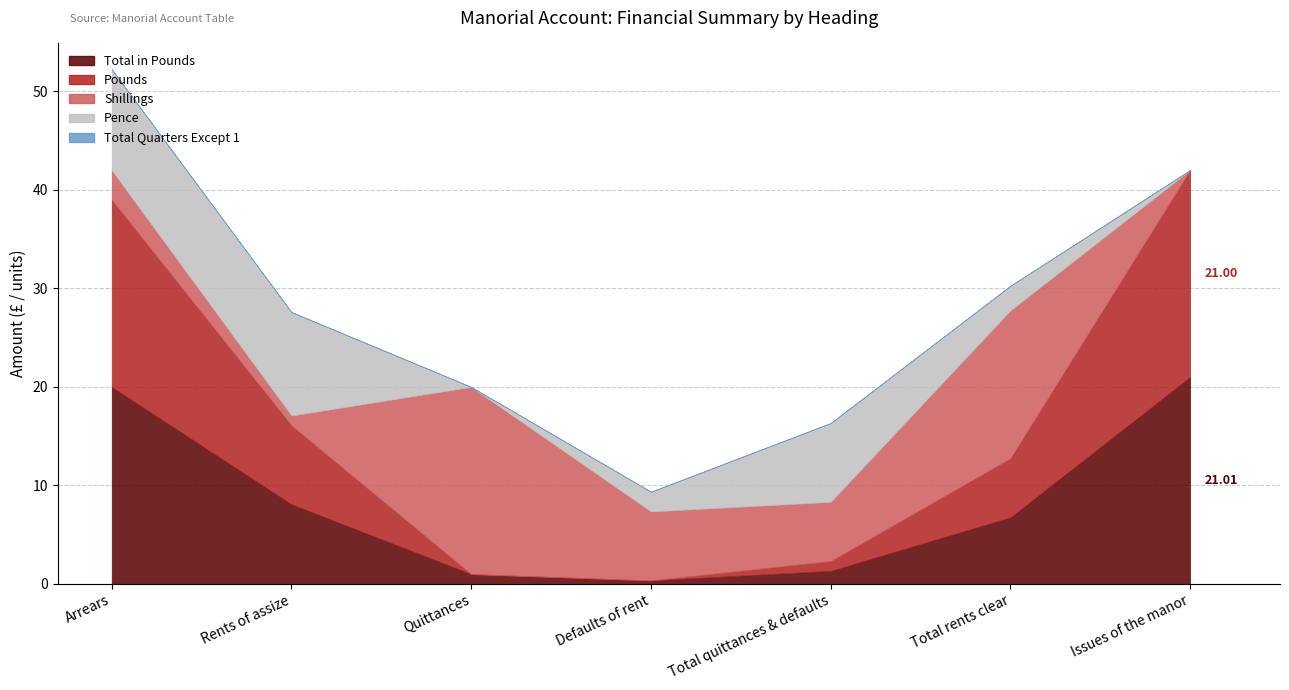

At which category does Pence reach its first local valley?

Quittances